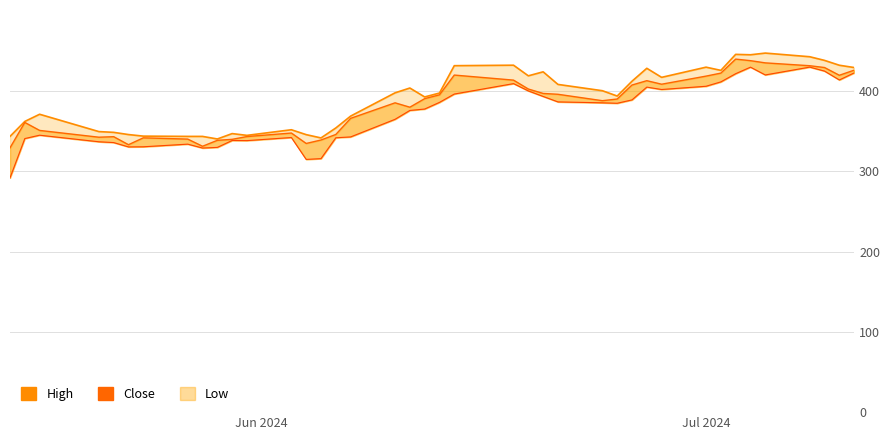

Count the number of categories in the chart.

40